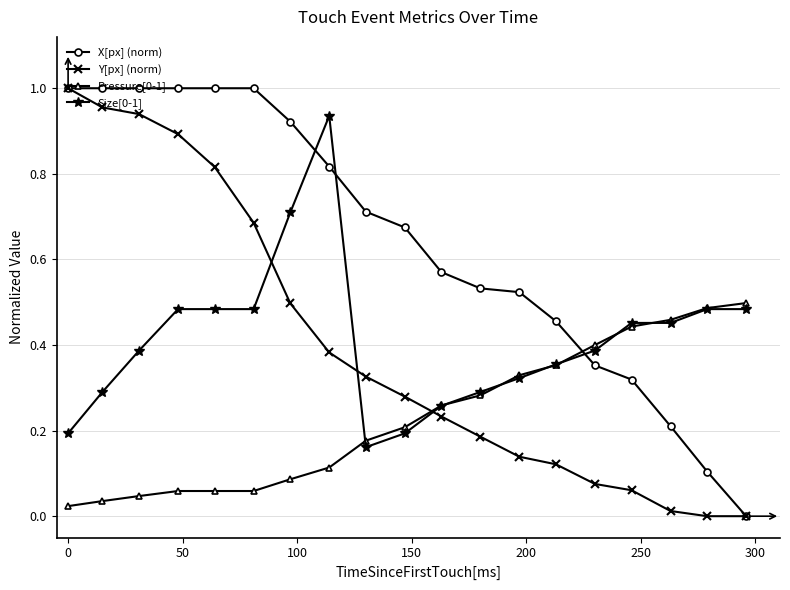

Does the chart have visible grid lines?

Yes